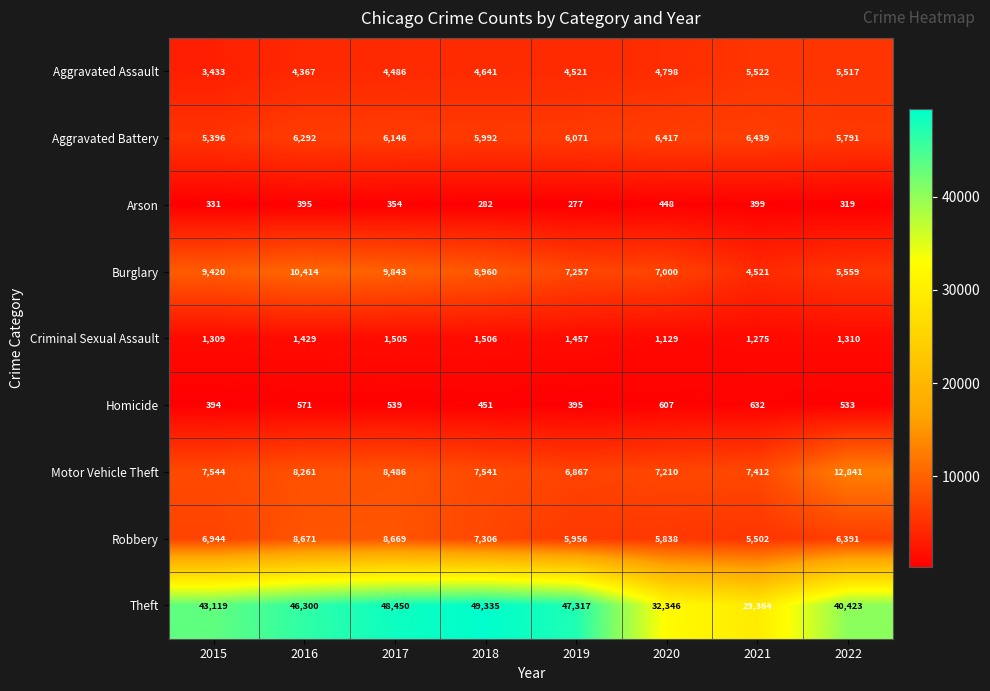

What is the maximum value shown in the chart?

49335